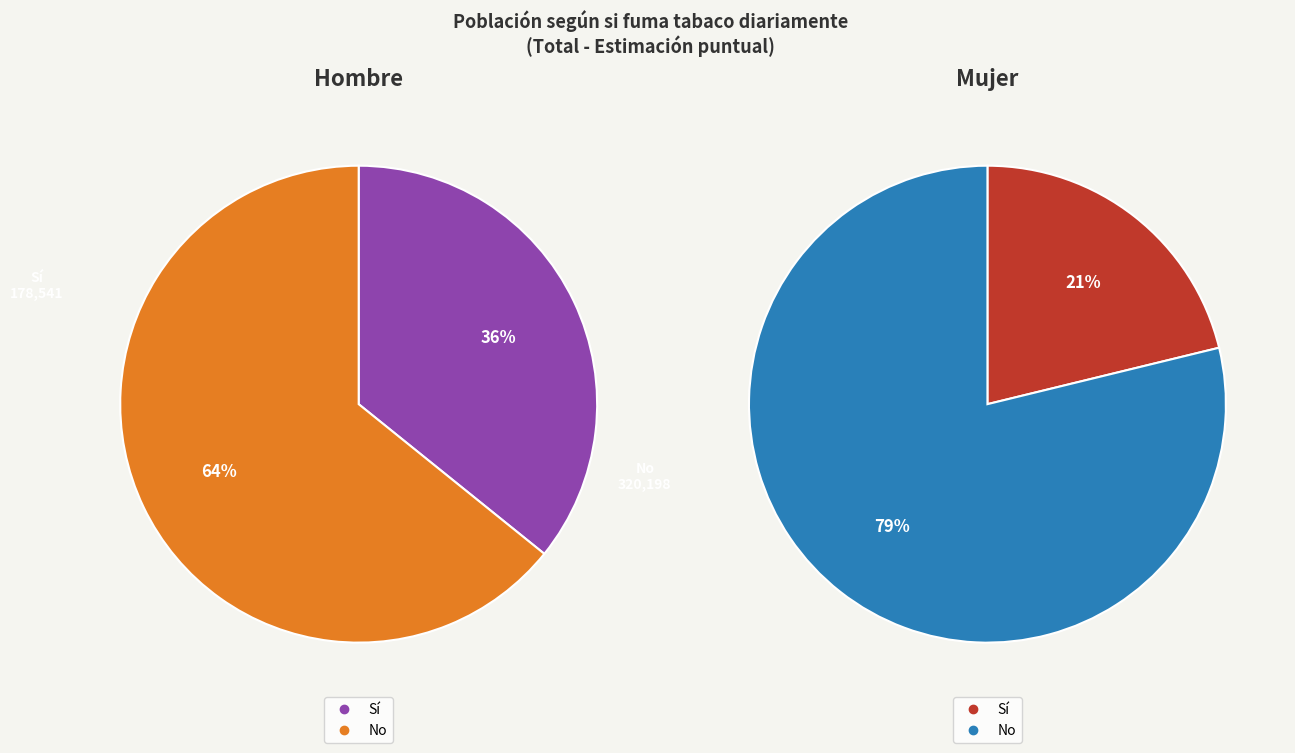

What is the difference between the highest and lowest values at Sí?

46366